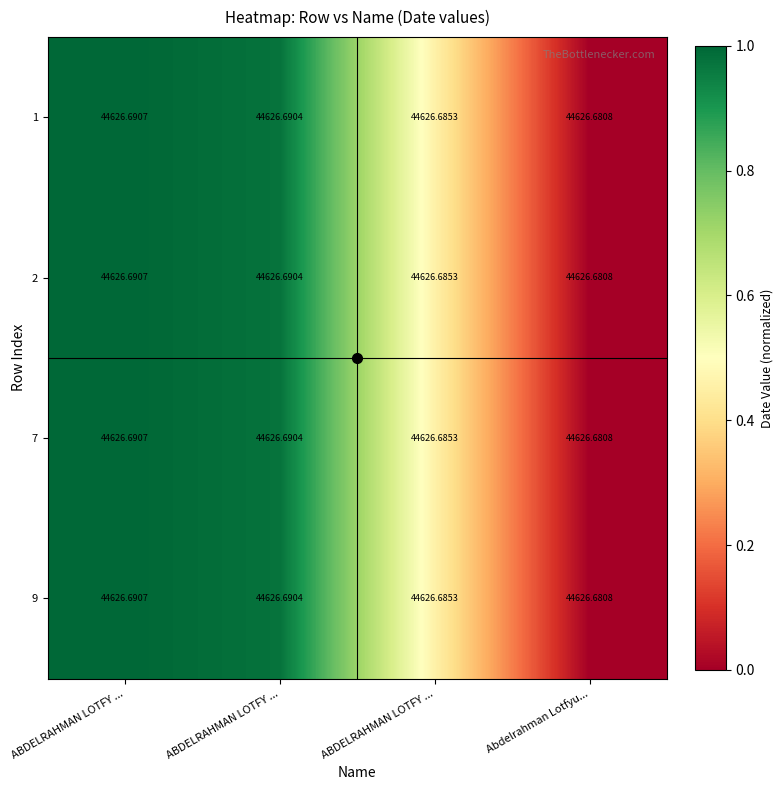

Is it true that 9 equals 0.2 at ABDELRAHMAN LOTFY ...?

False